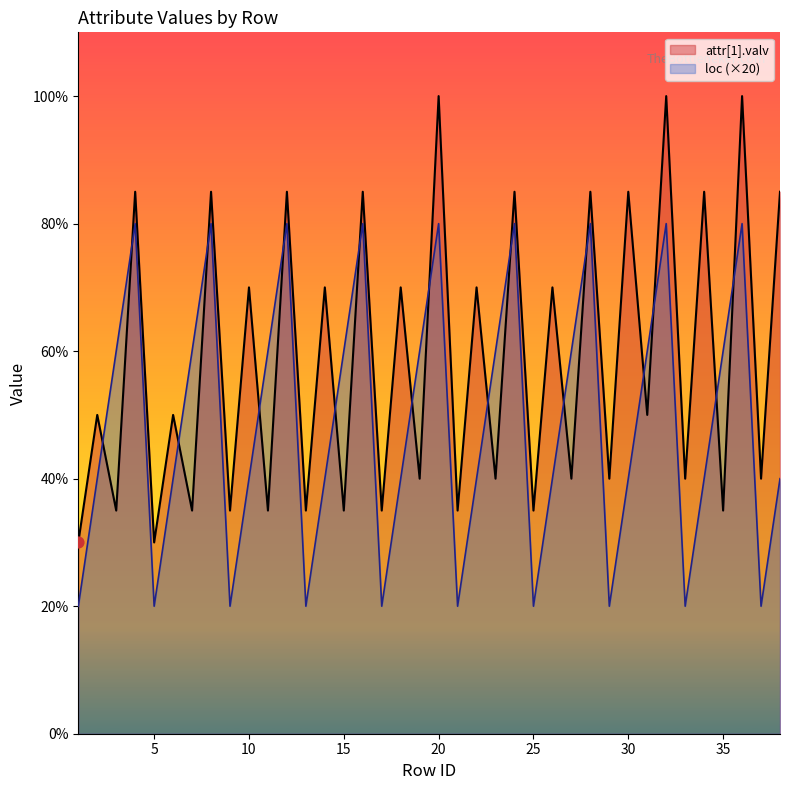

Which series contains the highest Y value?

attr[1].valv